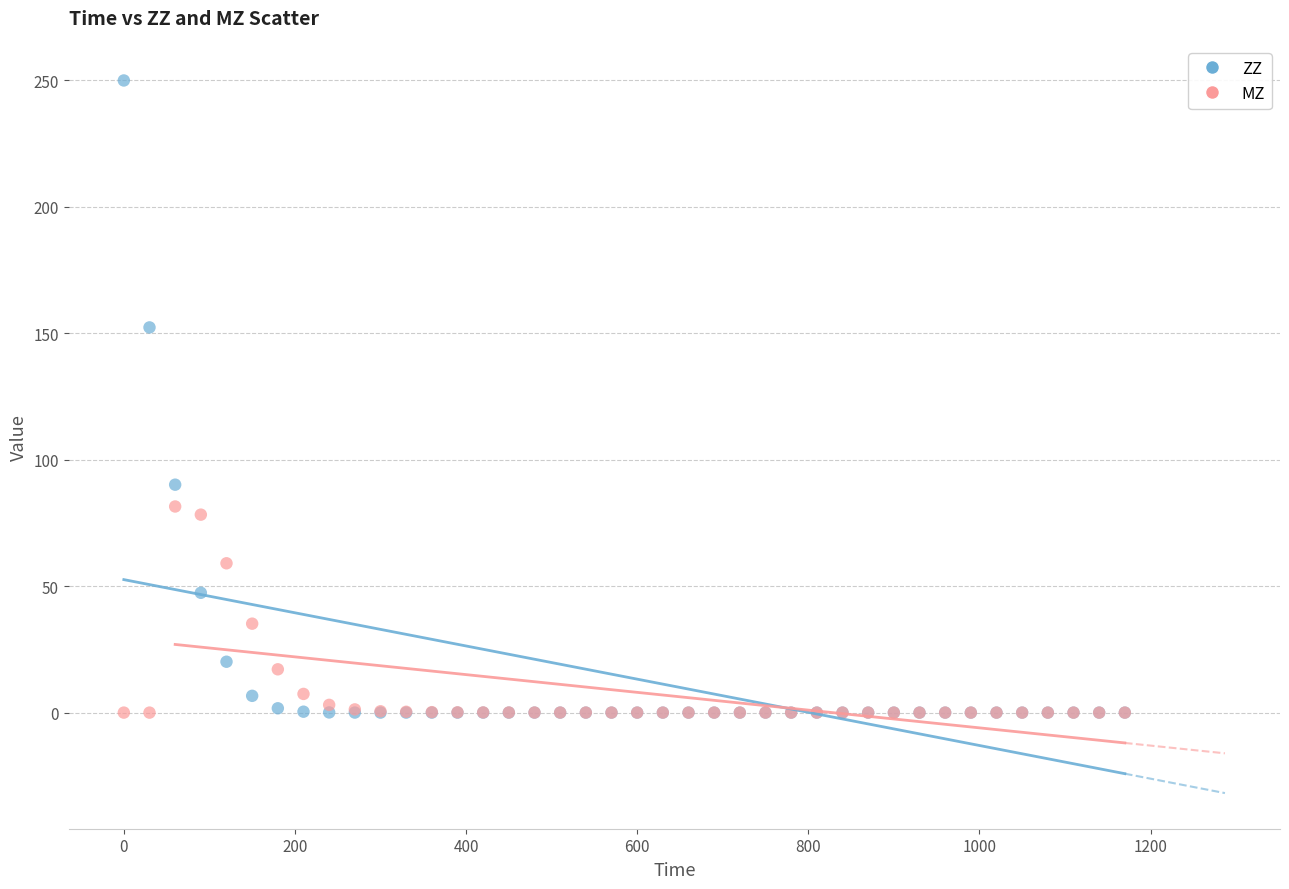

In the ZZ series, what Y value is closest to 125?

152.3